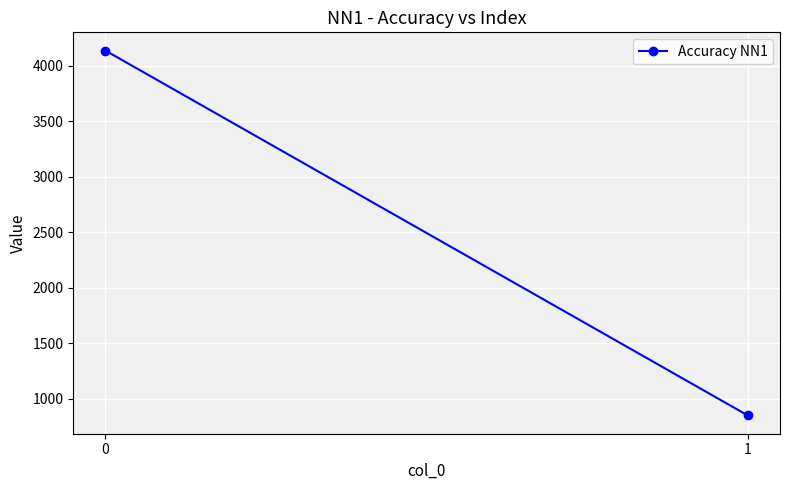

Which label corresponds to the smallest value in the chart?

1